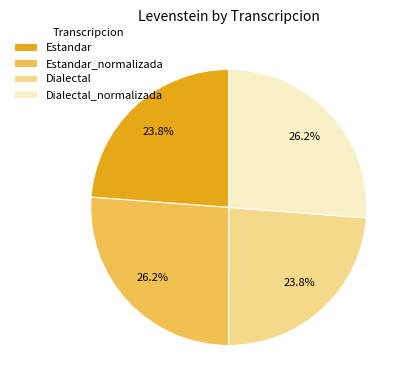

Which has a higher value, Dialectal or Estandar_normalizada?

Estandar_normalizada